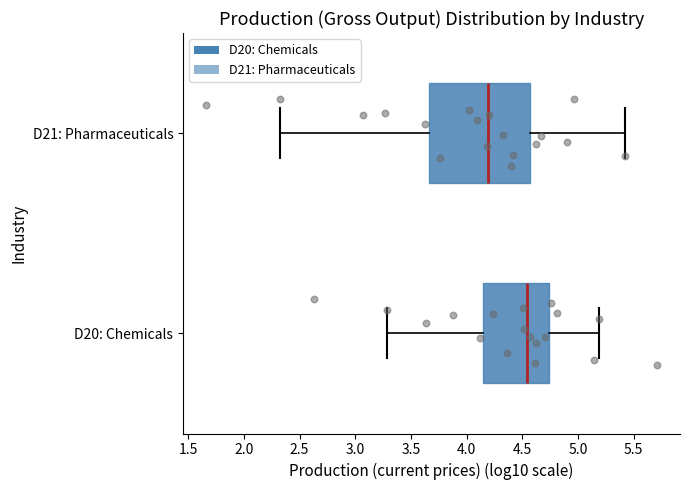

Reading bottom to top, transcribe this box plot: for each box, give where its median line is, the range the box spans, and where its two whiskers end, as read against the x-axis. The values are not printed on the chart, so give them approximately, as read against the axis.

D20: Chemicals: median 4.55, box 4.15 to 4.75, whiskers 3.30 to 5.20
D21: Pharmaceuticals: median 4.20, box 3.65 to 4.55, whiskers 2.30 to 5.45